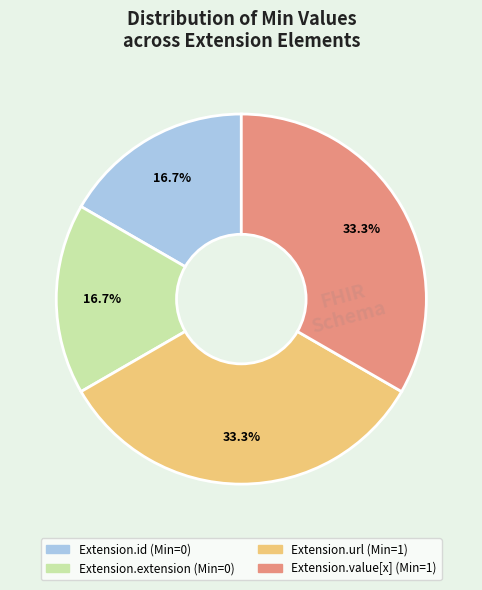

Approximately how many times larger is the value at Extension.extension compared to Extension.url?

0.5